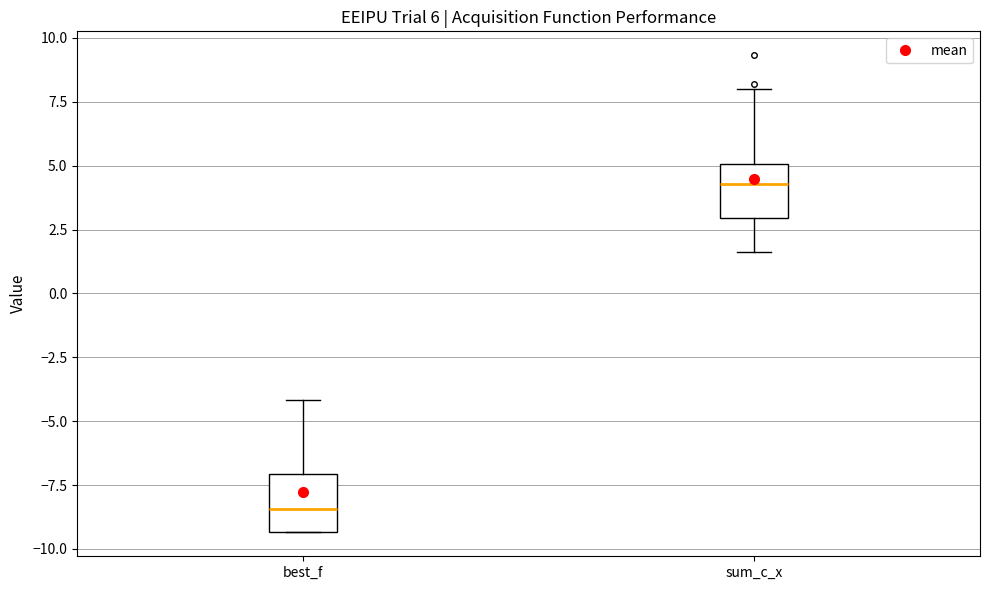

Which box has the lowest median line?

best_f